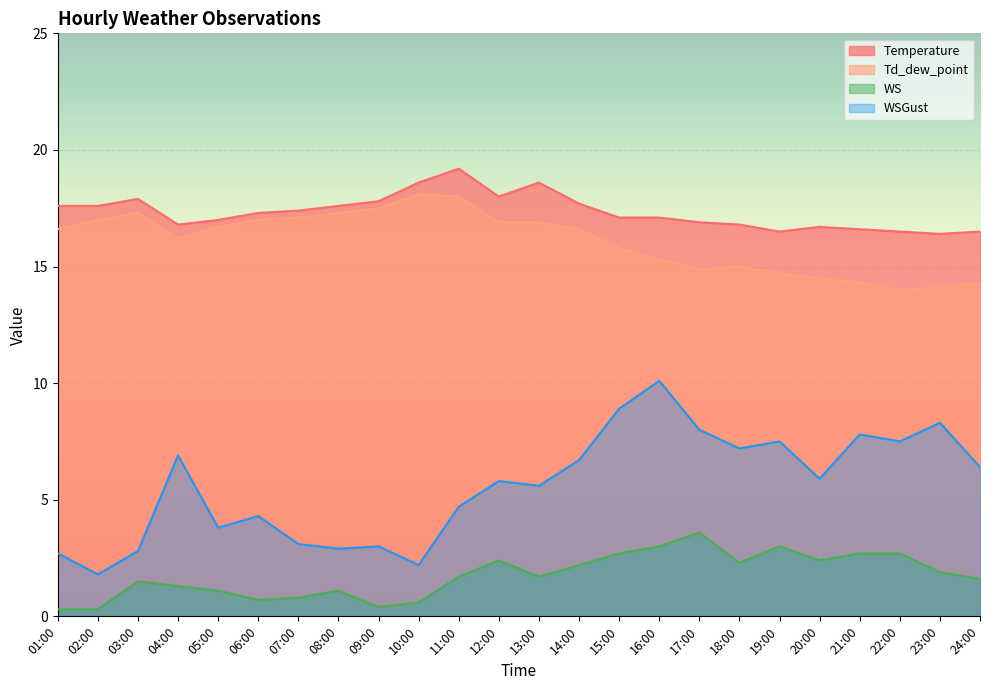

Reading left to right, what are all the values shown in this chart?

Temperature: 17.6	17.6	17.9	16.8	17.0	17.3	17.4	17.6	17.8	18.6	19.2	18.0	18.6	17.7	17.1	17.1	16.9	16.8	16.5	16.7	16.6	16.5	16.4	16.5
Td_dew_point: 16.6	17.0	17.3	16.2	16.7	17.0	17.1	17.3	17.5	18.1	18.0	16.9	16.9	16.6	15.8	15.3	14.9	15.0	14.7	14.5	14.3	14.0	14.1	14.3
WS: 0.3	0.3	1.5	1.3	1.1	0.7	0.8	1.1	0.4	0.6	1.7	2.4	1.7	2.2	2.7	3.0	3.6	2.3	3.0	2.4	2.7	2.7	1.9	1.6
WSGust: 2.7	1.8	2.8	6.9	3.8	4.3	3.1	2.9	3.0	2.2	4.7	5.8	5.6	6.7	8.9	10.1	8.0	7.2	7.5	5.9	7.8	7.5	8.3	6.4